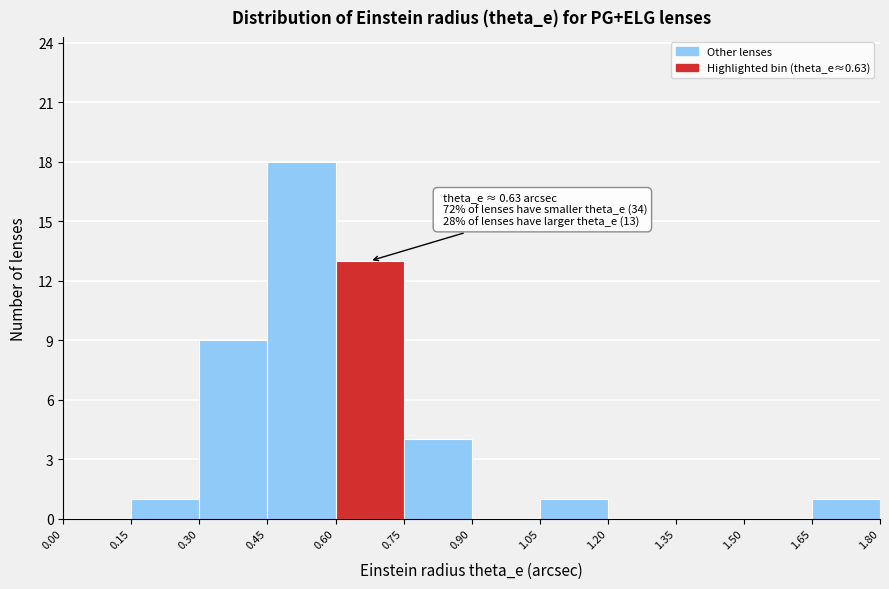

Which range on the x-axis has the tallest bar?

0.45 to 0.60